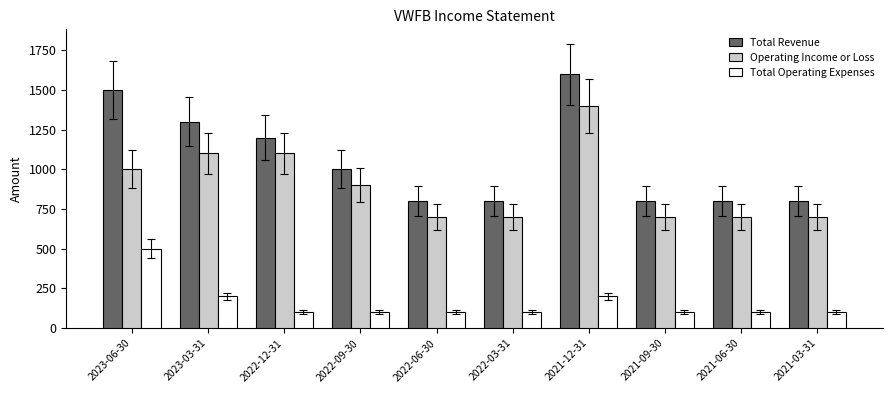

Which category has the highest value across all series?

2021-12-31